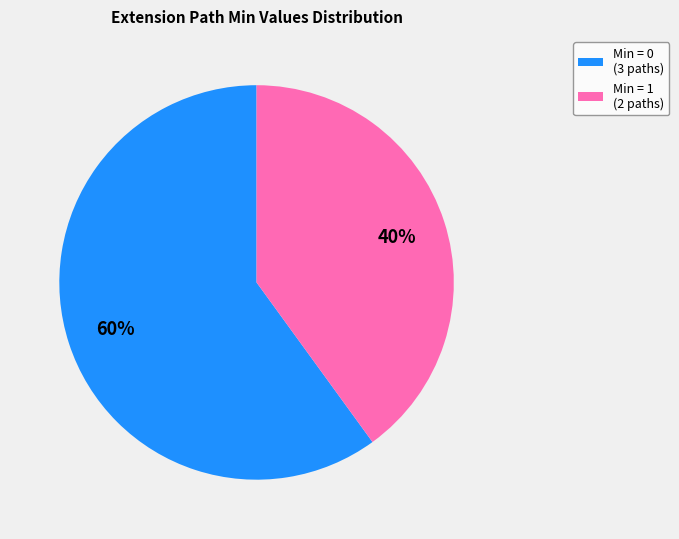

Is the sum of Min = 1 (2 paths) and Min = 0 (3 paths) greater than half?

Yes